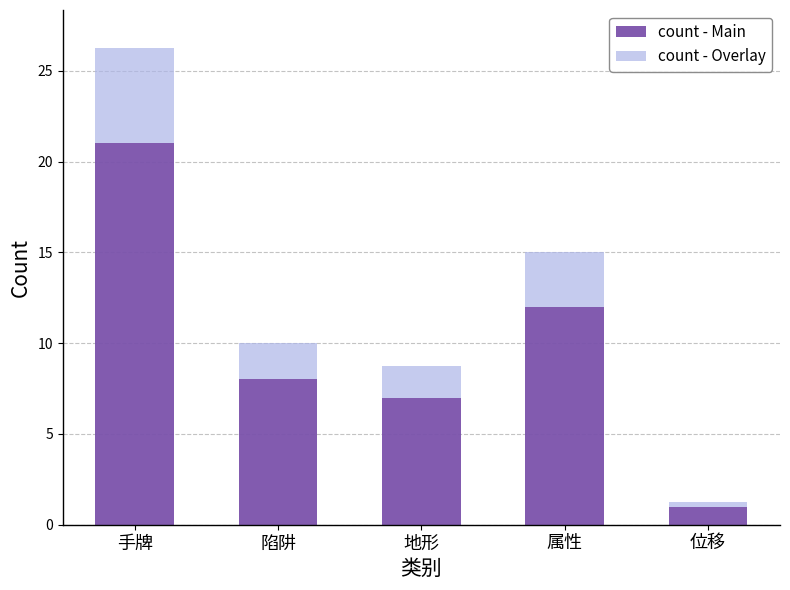

Reading left to right, transcribe the values for count - Main.

21.0	8.0	7.0	12.0	1.0